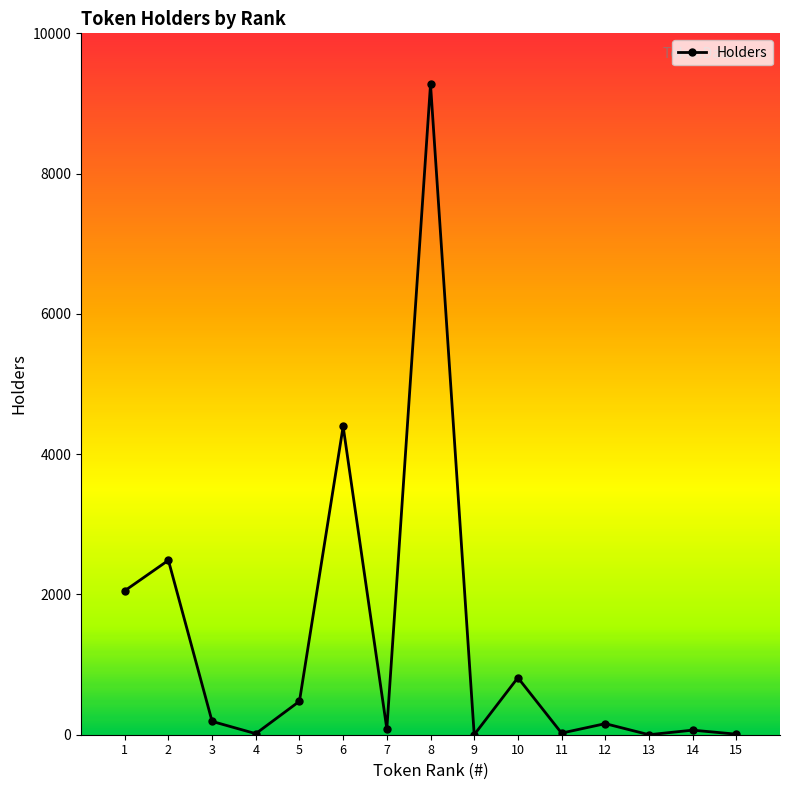

The value at 11 is 23. True or false?

True